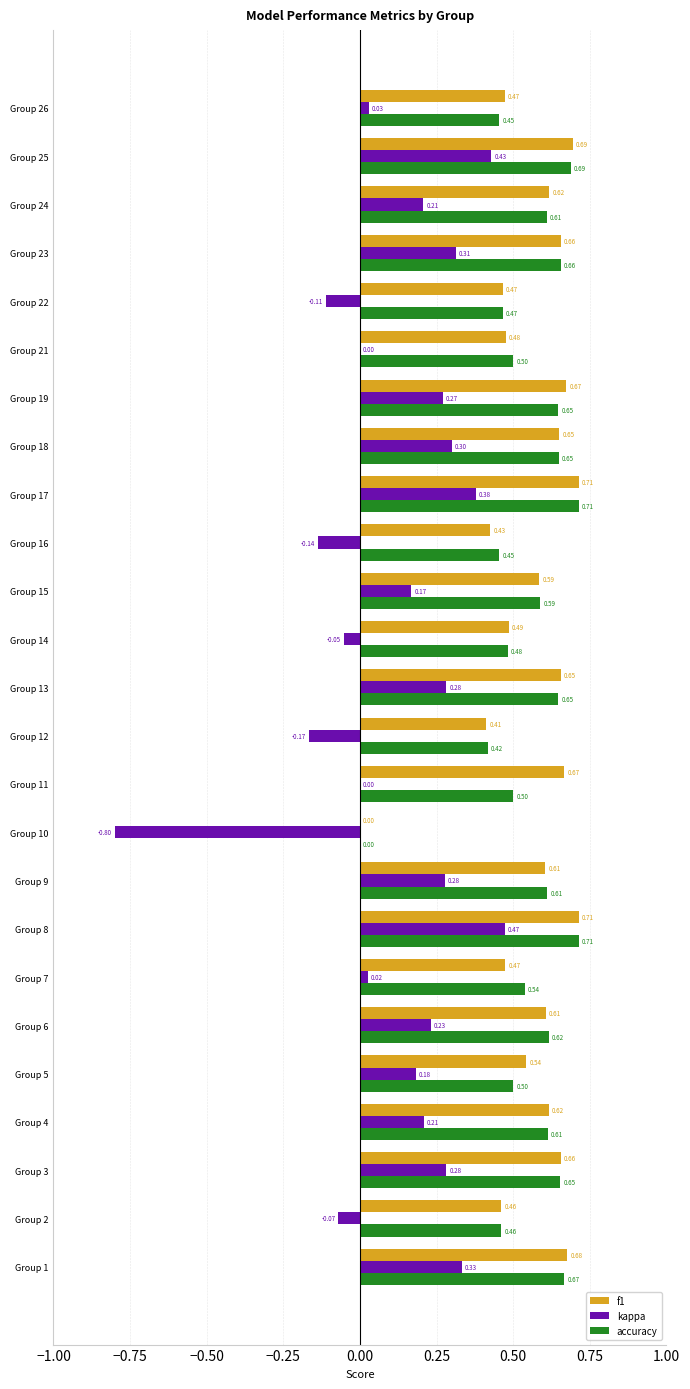

Is the value of f1 at Group 12 greater than the value of accuracy at Group 18?

No